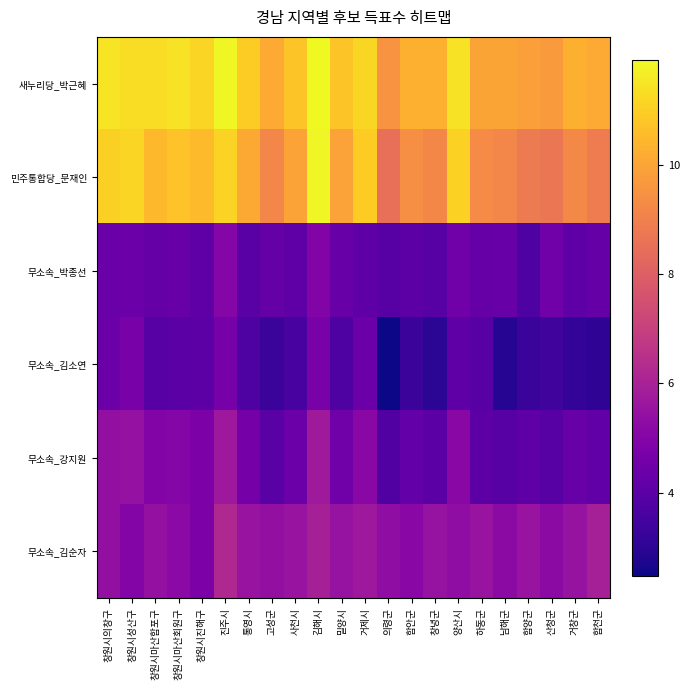

Reading left to right, transcribe all the data shown in this chart.

새누리당_박근혜: 창원시의창구=11.4	창원시성산구=11.3	창원시마산합포구=11.3	창원시마산회원구=11.4	창원시진해구=11.1	진주시=11.9	통영시=10.9	고성군=10.1	사천시=10.8	김해시=11.9	밀양시=10.8	거제시=11.2	의령군=9.5	함안군=10.3	창녕군=10.3	양산시=11.4	하동군=10.0	남해군=10.0	함양군=9.8	산청군=9.7	거창군=10.3	합천군=10.1
민주통합당_문재인: 창원시의창구=11.0	창원시성산구=11.1	창원시마산합포구=10.5	창원시마산회원구=10.7	창원시진해구=10.5	진주시=11.1	통영시=10.1	고성군=9.2	사천시=10.0	김해시=11.8	밀양시=9.9	거제시=11.0	의령군=8.5	함안군=9.5	창녕군=9.2	양산시=11.1	하동군=9.3	남해군=9.2	함양군=8.9	산청군=8.7	거창군=9.3	합천군=8.9
무소속_박종선: 창원시의창구=4.4	창원시성산구=4.4	창원시마산합포구=4.3	창원시마산회원구=4.3	창원시진해구=4.1	진주시=5.0	통영시=4.0	고성군=4.3	사천시=4.1	김해시=5.0	밀양시=4.3	거제시=4.1	의령군=3.9	함안군=4.0	창녕군=3.9	양산시=4.5	하동군=4.3	남해군=4.3	함양군=3.7	산청군=4.5	거창군=4.1	합천군=4.3
무소속_김소연: 창원시의창구=4.4	창원시성산구=4.7	창원시마산합포구=4.0	창원시마산회원구=4.0	창원시진해구=4.1	진주시=4.7	통영시=3.8	고성군=3.3	사천시=3.6	김해시=4.7	밀양시=3.8	거제시=4.4	의령군=2.5	함안군=3.3	창녕군=3.0	양산시=4.1	하동군=3.9	남해군=2.9	함양군=3.3	산청군=3.4	거창군=3.1	합천군=3.0
무소속_강지원: 창원시의창구=5.4	창원시성산구=5.4	창원시마산합포구=5.0	창원시마산회원구=5.0	창원시진해구=4.8	진주시=5.7	통영시=4.6	고성군=4.0	사천시=4.4	김해시=5.7	밀양시=4.5	거제시=5.1	의령군=3.8	함안군=4.2	창녕군=4.0	양산시=5.1	하동군=4.0	남해군=4.0	함양군=4.1	산청군=4.0	거창군=4.3	합천군=4.2
무소속_김순자: 창원시의창구=5.4	창원시성산구=5.0	창원시마산합포구=5.4	창원시마산회원구=5.2	창원시진해구=4.8	진주시=6.2	통영시=5.5	고성군=5.4	사천시=5.5	김해시=5.9	밀양시=5.5	거제시=5.7	의령군=5.3	함안군=5.1	창녕군=5.5	양산시=5.3	하동군=5.5	남해군=5.2	함양군=5.5	산청군=5.2	거창군=5.5	합천군=5.9